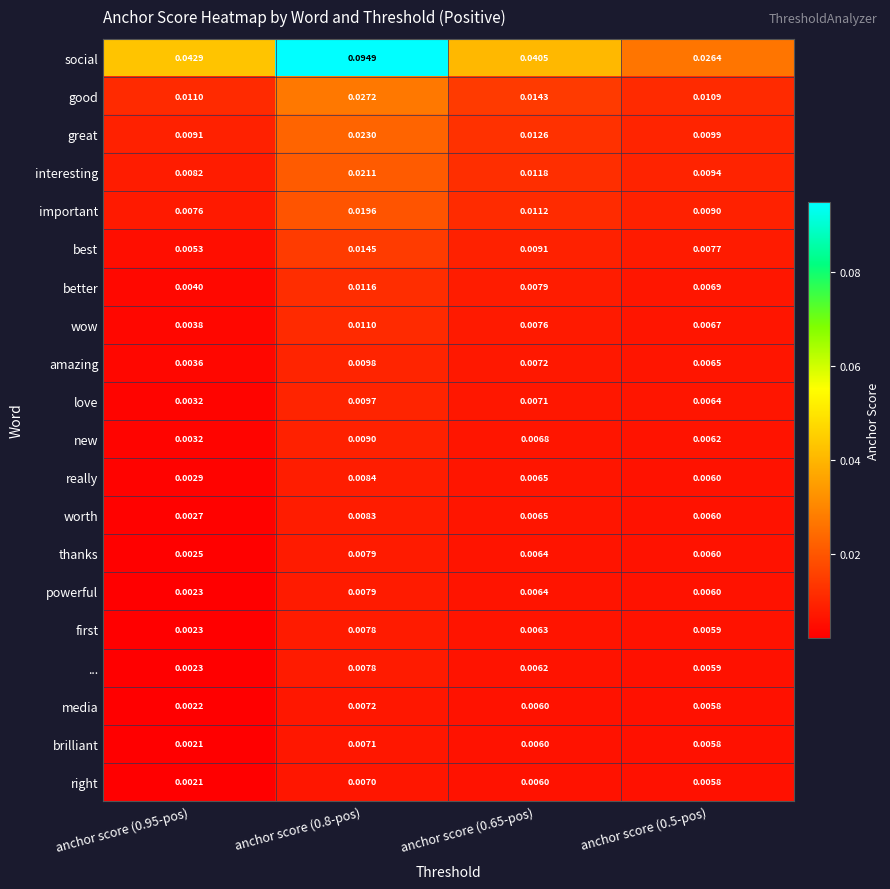

Is the value of brilliant at anchor score (0.5-pos) greater than the value of interesting at anchor score (0.8-pos)?

No